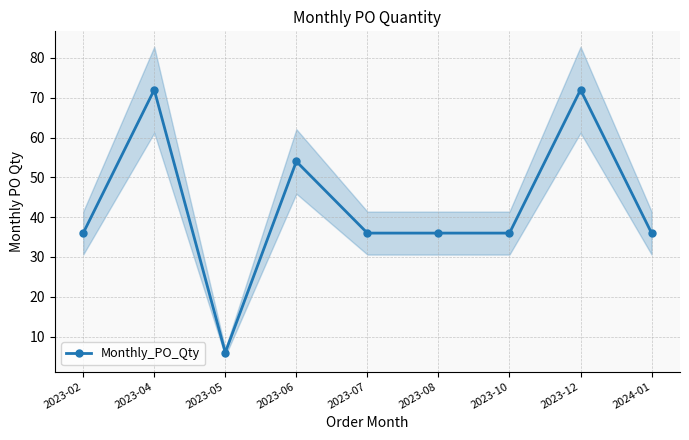

What is the label of the 9th point from the left?

2024-01